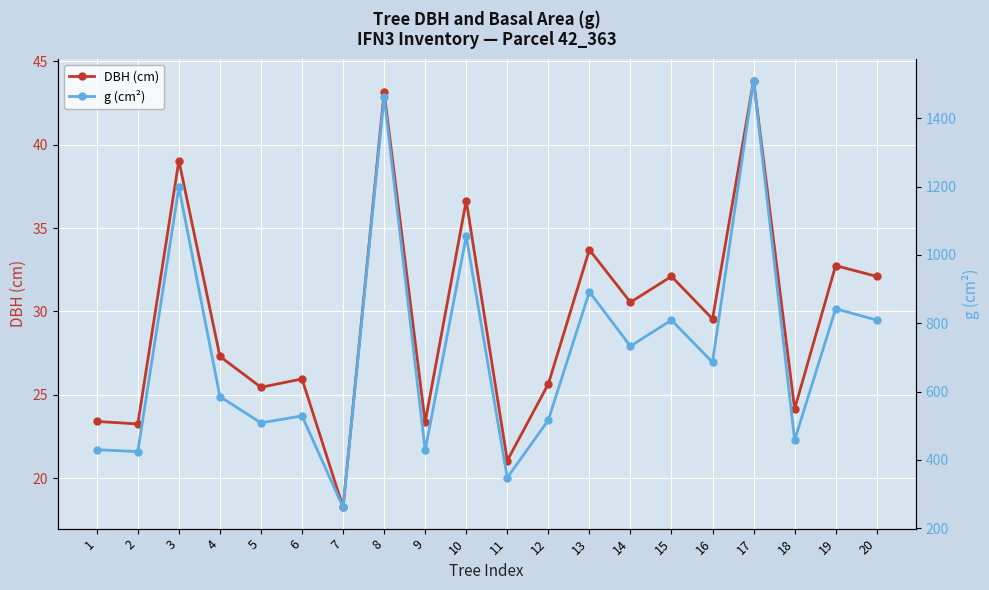

The value of g (cm²) at 2 is 277.7. True or false?

False